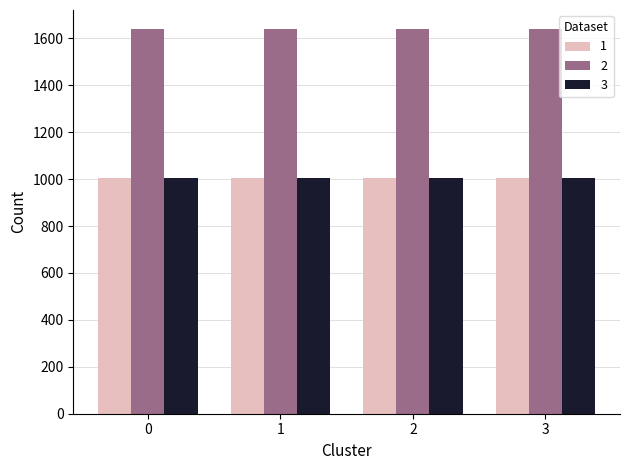

What is the smallest value displayed?

1004.5